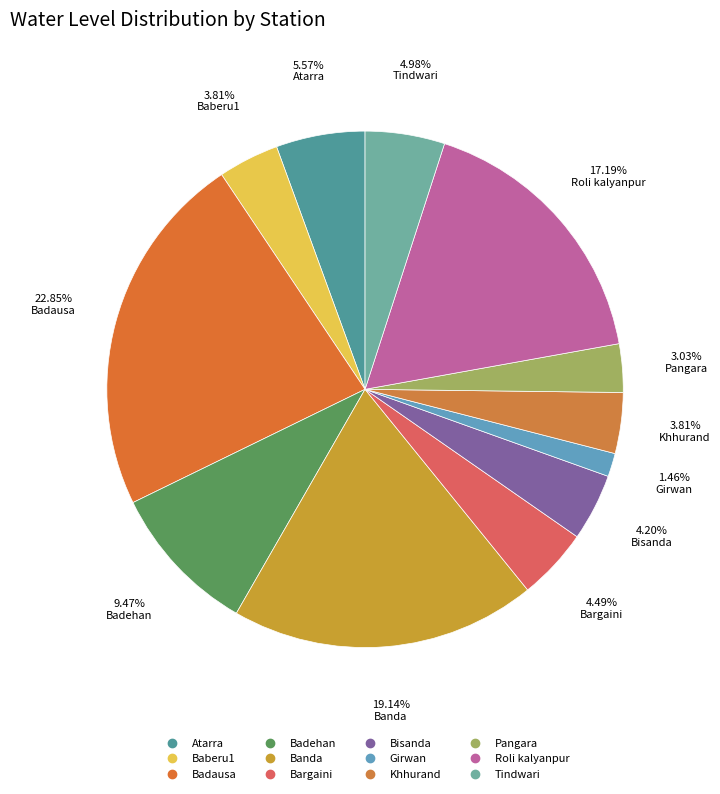

Combined, do Tindwari and Bargaini account for over 50%?

No